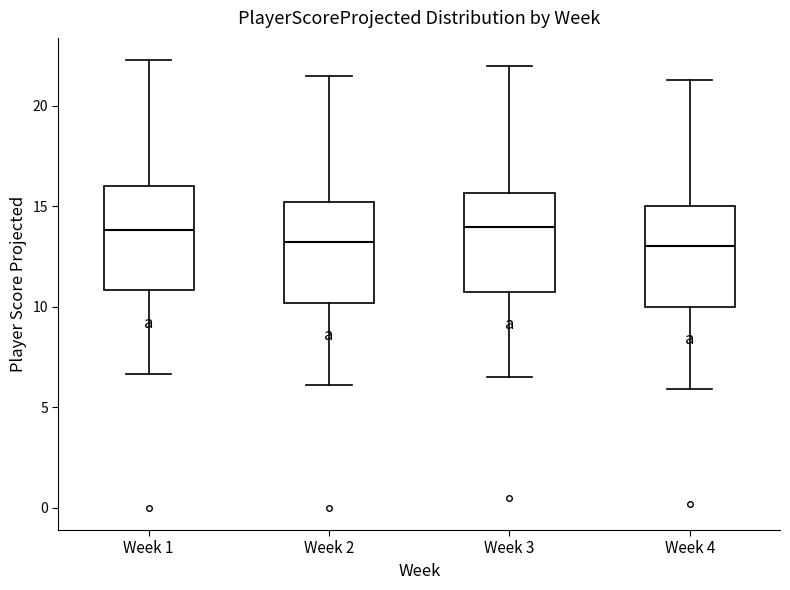

Reading left to right, transcribe this box plot: for each box, give where its median line is, the range the box spans, and where its two whiskers end, as read against the y-axis. The values are not printed on the chart, so give them approximately, as read against the axis.

Week 1: median 14.0, box 11.0 to 16.0, whiskers 6.5 to 22.5
Week 2: median 13.0, box 10.0 to 15.0, whiskers 6.0 to 21.5
Week 3: median 14.0, box 11.0 to 15.5, whiskers 6.5 to 22.0
Week 4: median 13.0, box 10.0 to 15.0, whiskers 6.0 to 21.5